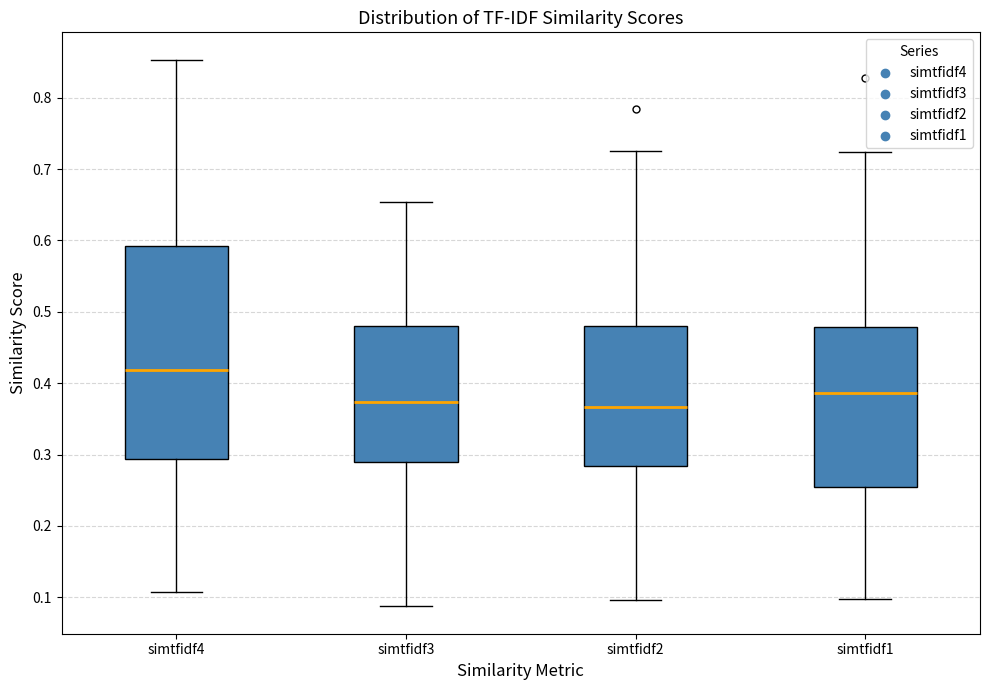

Reading left to right, read every box against the y-axis: the position of its median line, the range the box covers, and the ends of its whiskers. The values are not printed on the chart, so give them approximately, as read against the axis.

simtfidf4: median 0.42, box 0.29 to 0.59, whiskers 0.11 to 0.85
simtfidf3: median 0.37, box 0.29 to 0.48, whiskers 0.09 to 0.65
simtfidf2: median 0.37, box 0.28 to 0.48, whiskers 0.10 to 0.73
simtfidf1: median 0.39, box 0.25 to 0.48, whiskers 0.10 to 0.72